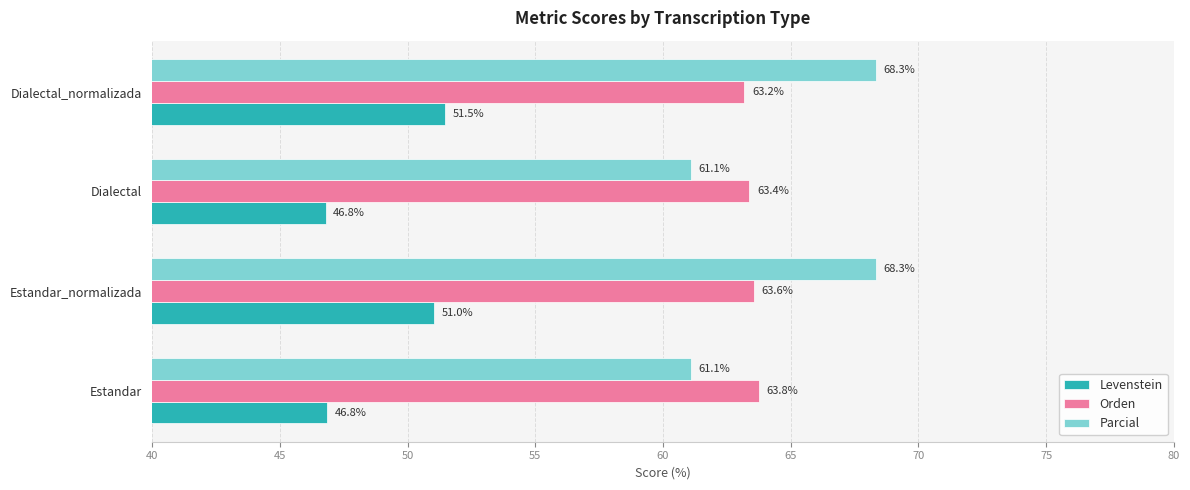

At which label does Levenstein reach its peak?

Dialectal_normalizada